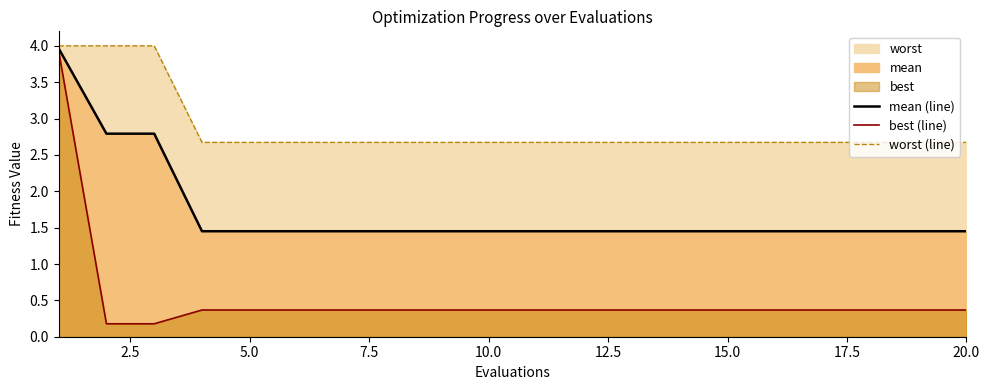

Reading left to right, what are all the values shown in this chart?

mean (line): 4.0	2.8	2.8	1.5	1.5	1.5	1.5	1.5	1.5	1.5	1.5	1.5	1.5	1.5	1.5	1.5	1.5	1.5	1.5	1.5
best (line): 3.9	0.2	0.2	0.4	0.4	0.4	0.4	0.4	0.4	0.4	0.4	0.4	0.4	0.4	0.4	0.4	0.4	0.4	0.4	0.4
worst (line): 4.0	4.0	4.0	2.7	2.7	2.7	2.7	2.7	2.7	2.7	2.7	2.7	2.7	2.7	2.7	2.7	2.7	2.7	2.7	2.7